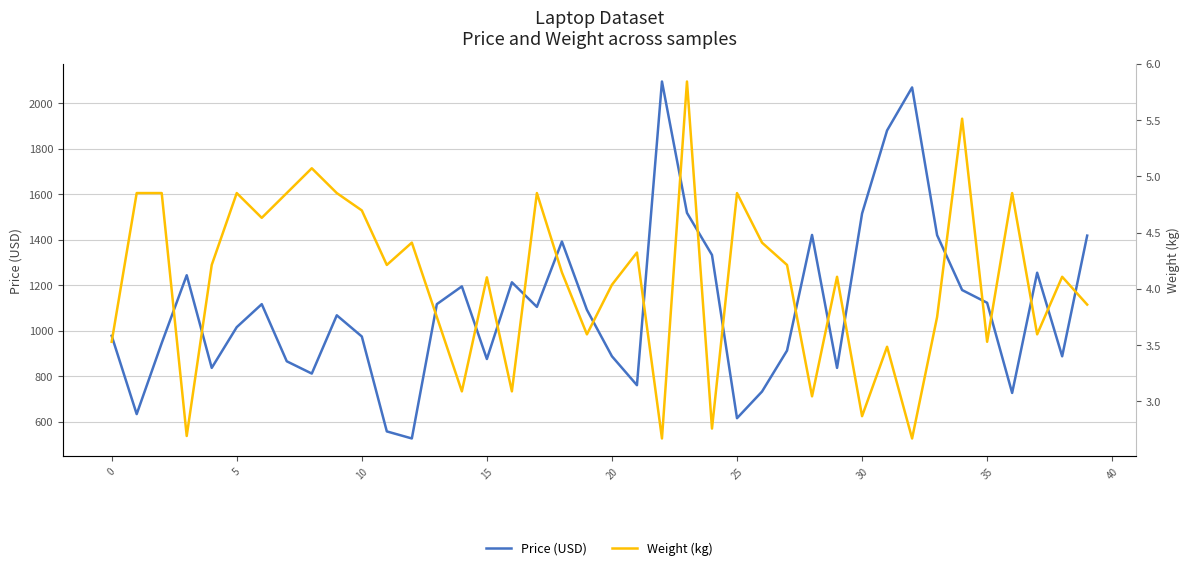

Where is Weight (kg) nearest to the value 4?

20